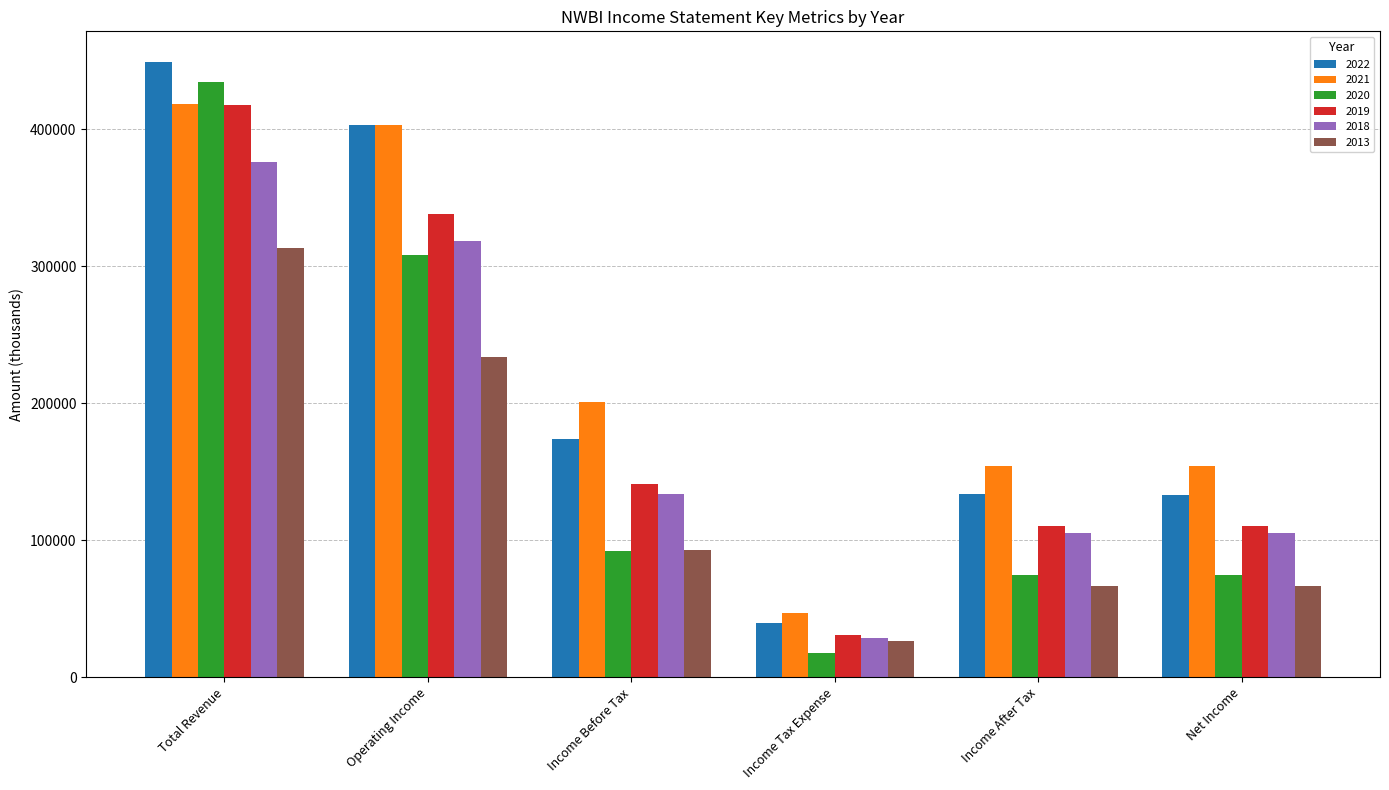

What is the spread (max minus min) of values at Income After Tax?

87700